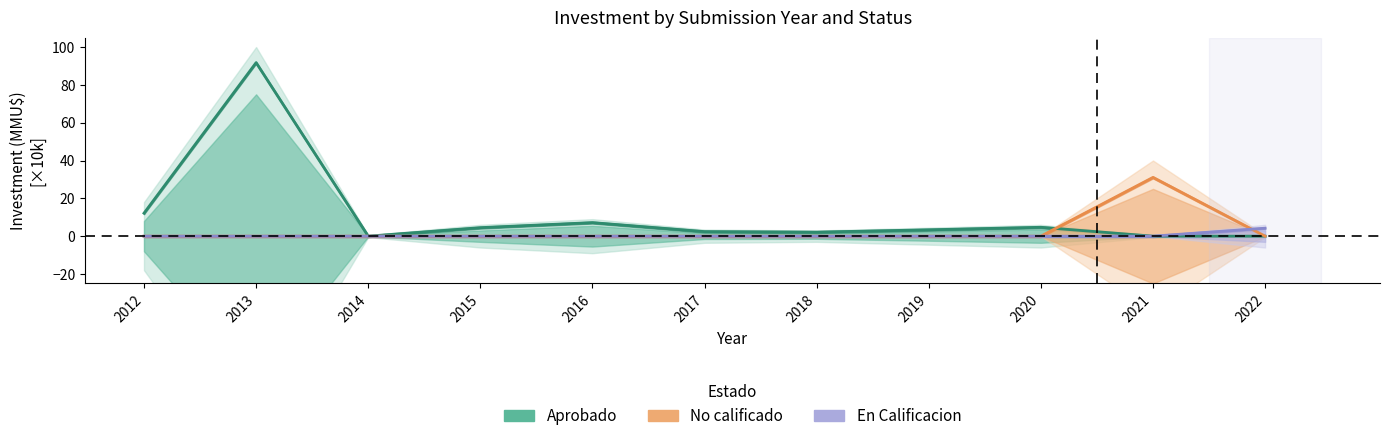

Which series has the widest spread of values?

Aprobado